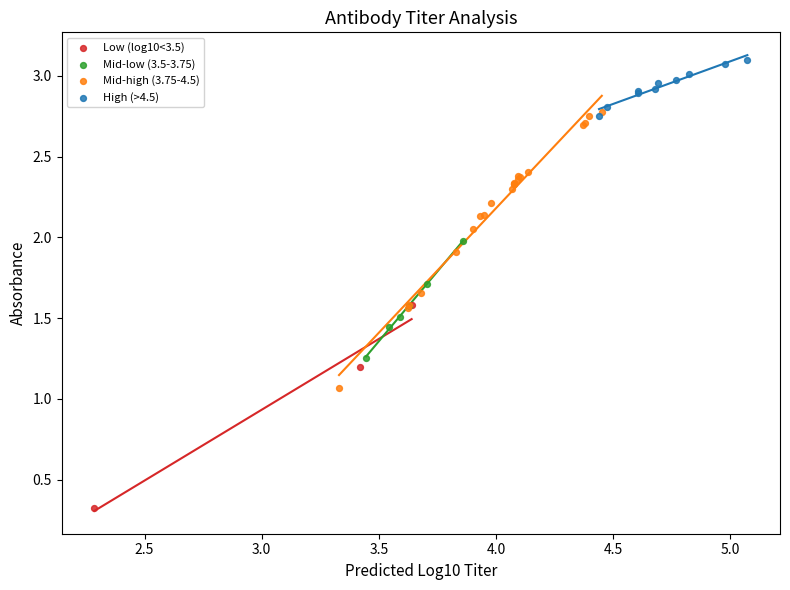

Which series has the largest Y range (max minus min)?

Mid-high (3.75-4.5)